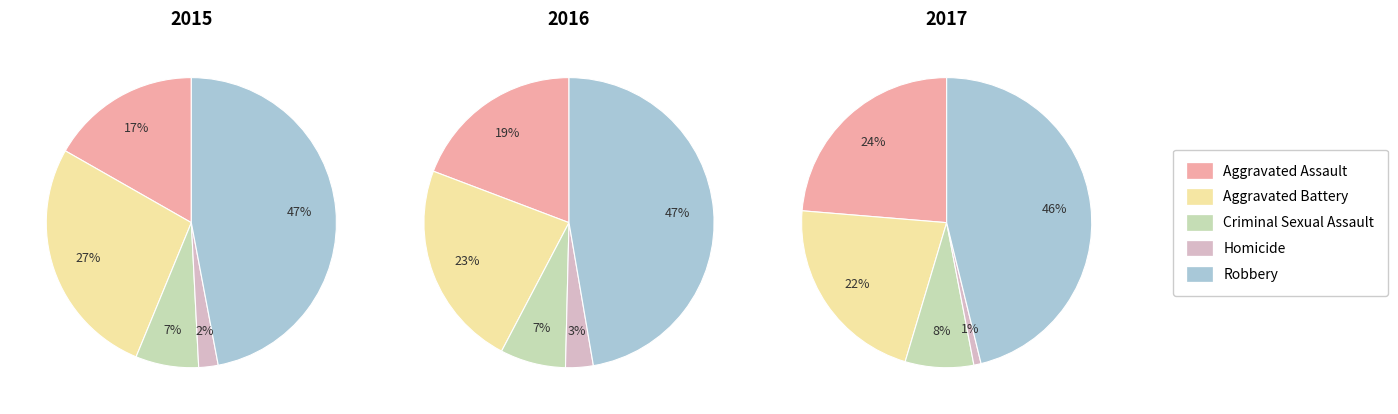

How many segments does this pie chart have?

5